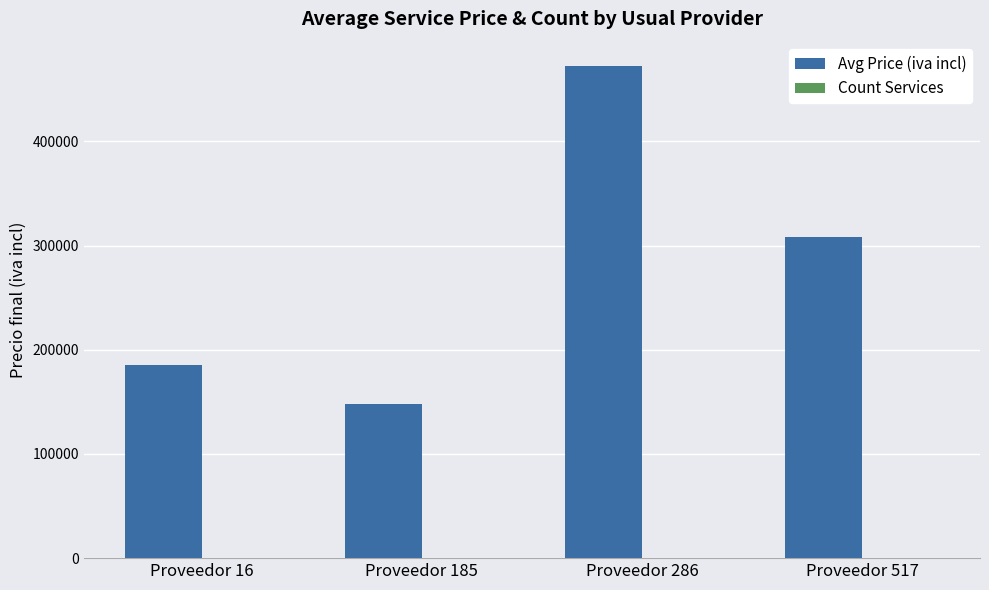

The value of Avg Price (iva incl) at Proveedor 185 is 249471. True or false?

False